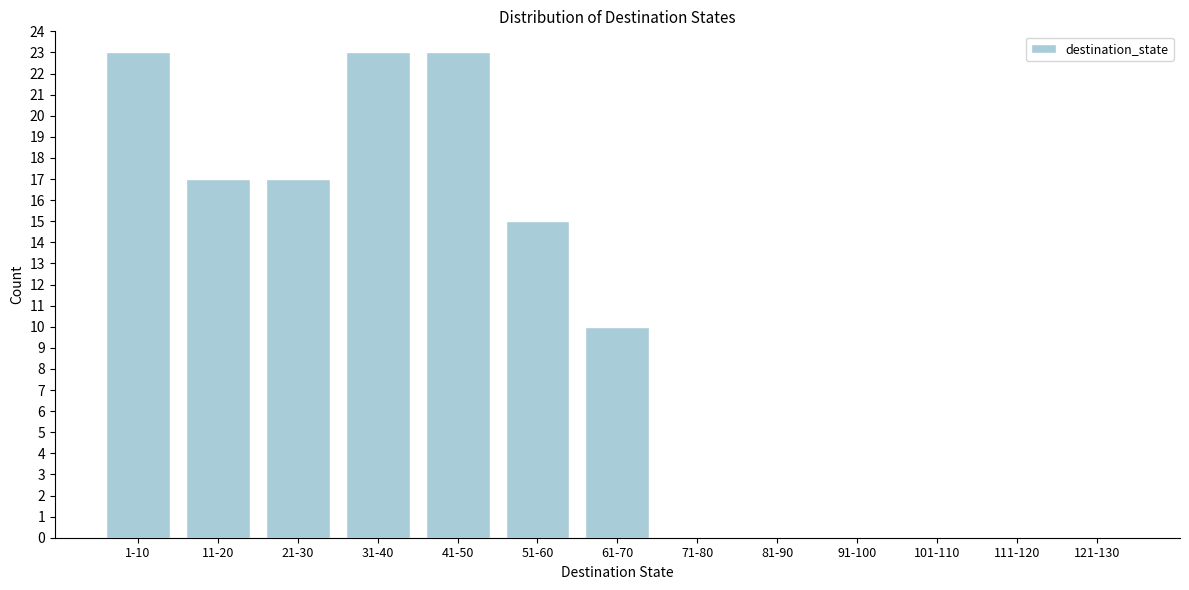

Reading left to right, list all the values displayed in this chart.

1-10=23	11-20=17	21-30=17	31-40=23	41-50=23	51-60=15	61-70=10	71-80=0	81-90=0	91-100=0	101-110=0	111-120=0	121-130=0